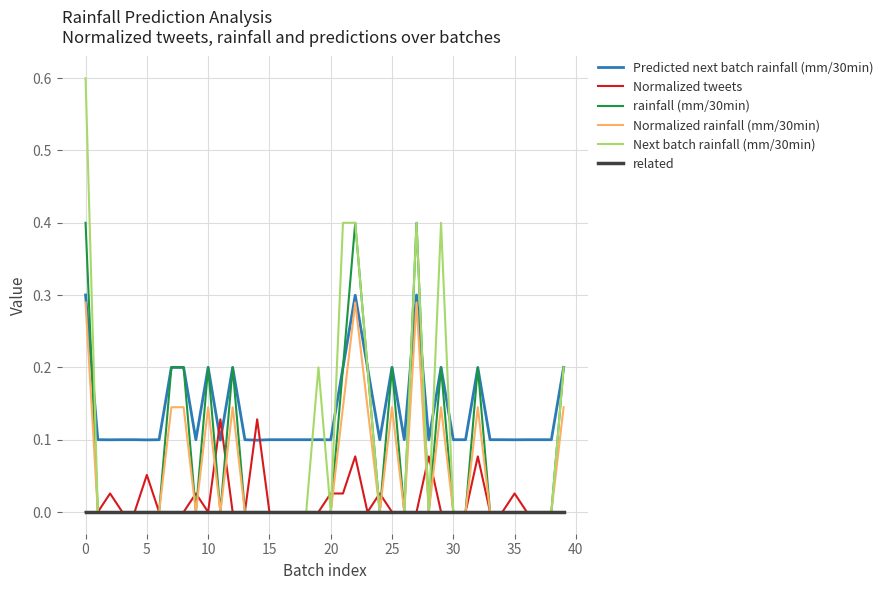

Which series has the largest range (max minus min)?

Next batch rainfall (mm/30min)